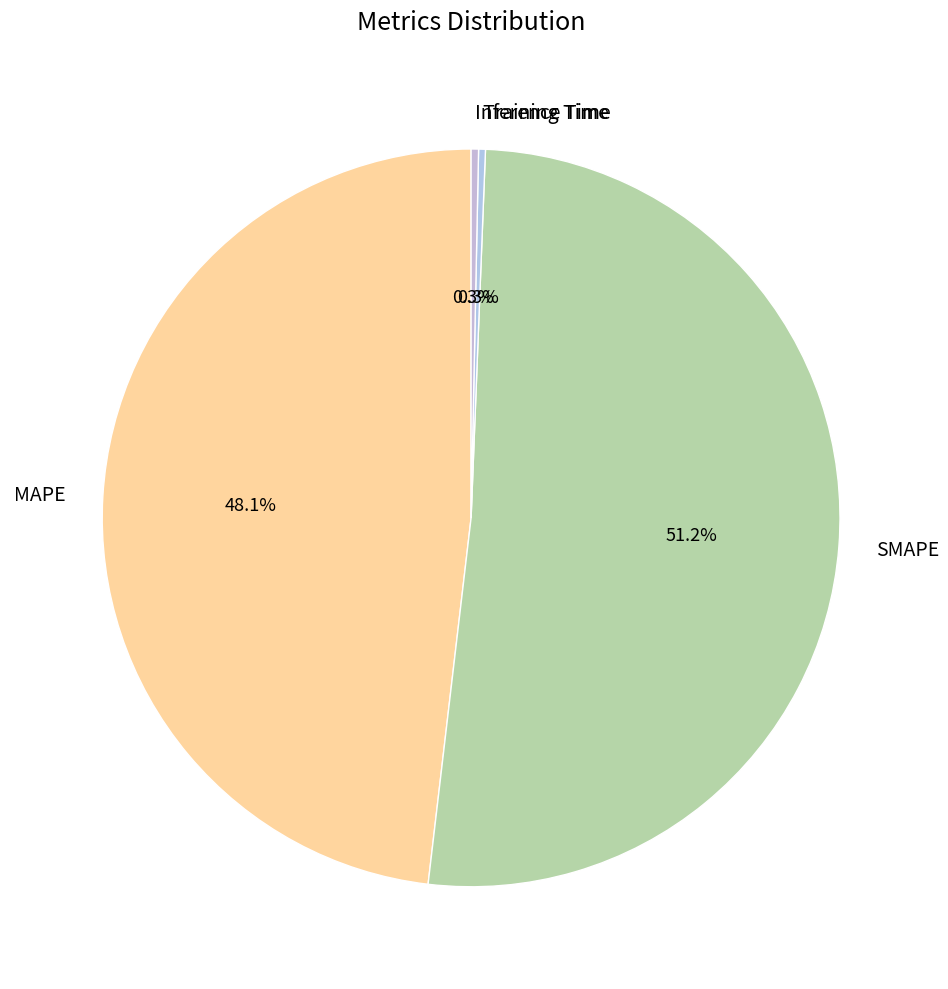

Which category has the biggest portion of the pie?

SMAPE